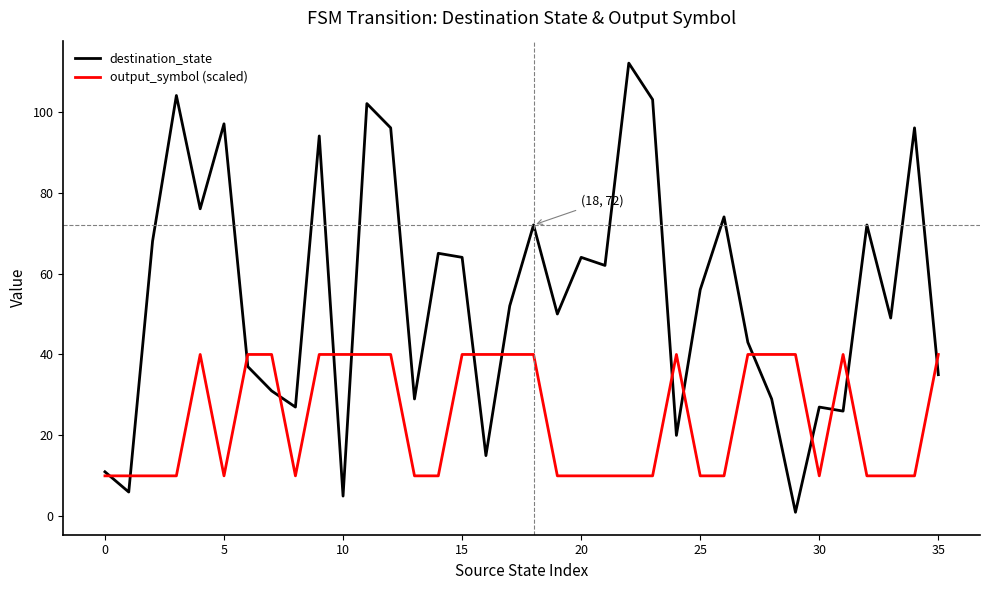

Which series has the largest total across all categories?

destination_state